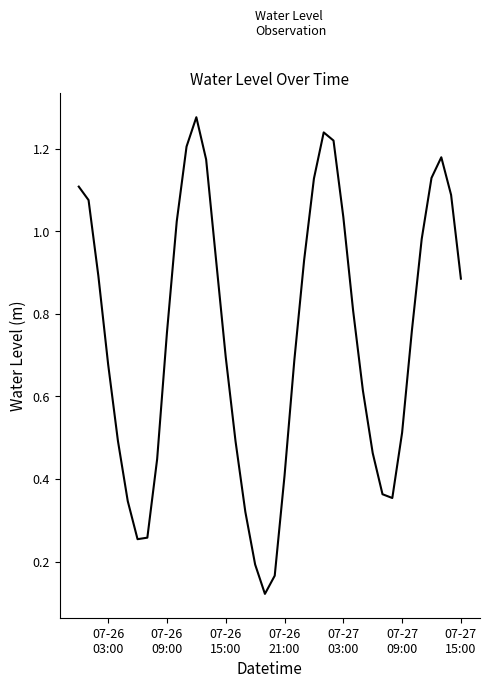

True or false: there are more than 0 points higher than both neighbors.

True